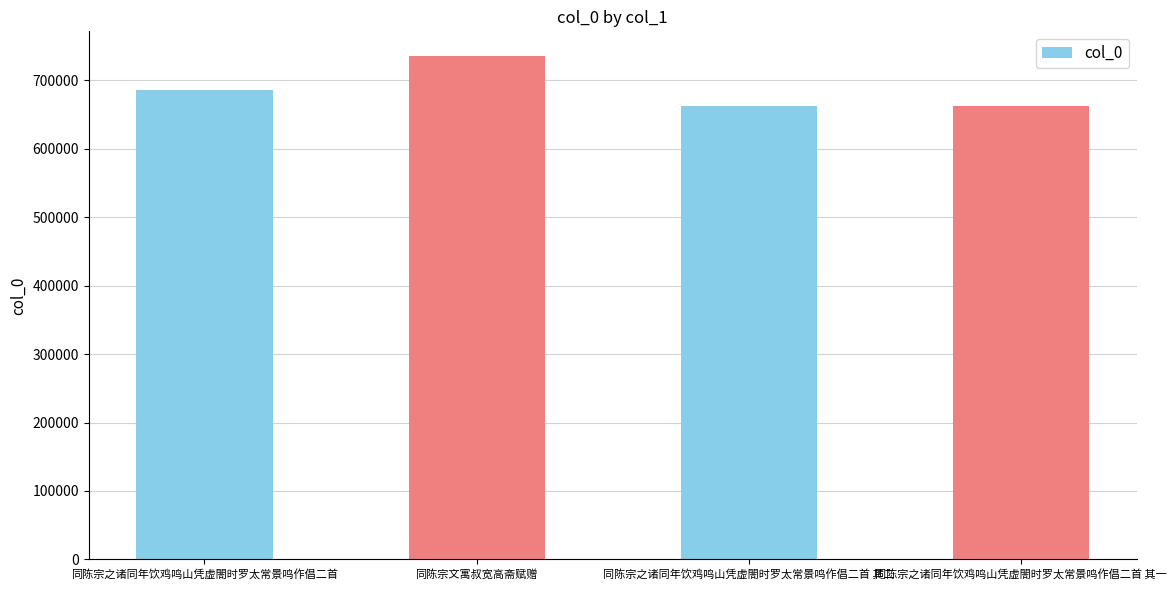

Which has a higher value, 同陈宗之诸同年饮鸡鸣山凭虚閤时罗太常景鸣作倡二首 其二 or 同陈宗文寓叔宽高斋赋赠?

同陈宗文寓叔宽高斋赋赠